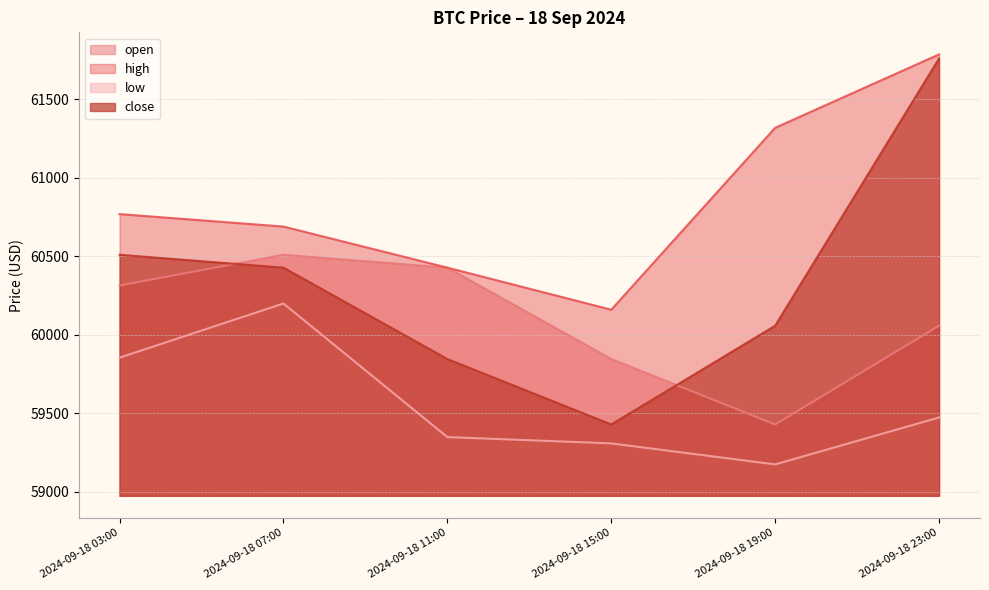

Reading right to left, extract all data points from this chart.

open: 60058.0	59429.2	59846.0	60428.0	60510.0	60314.0
high: 61786.2	61318.6	60160.0	60428.0	60689.6	60769.0
low: 59473.7	59174.8	59308.6	59348.9	60199.7	59854.6
close: 61760.0	60058.0	59429.2	59846.0	60428.0	60510.0